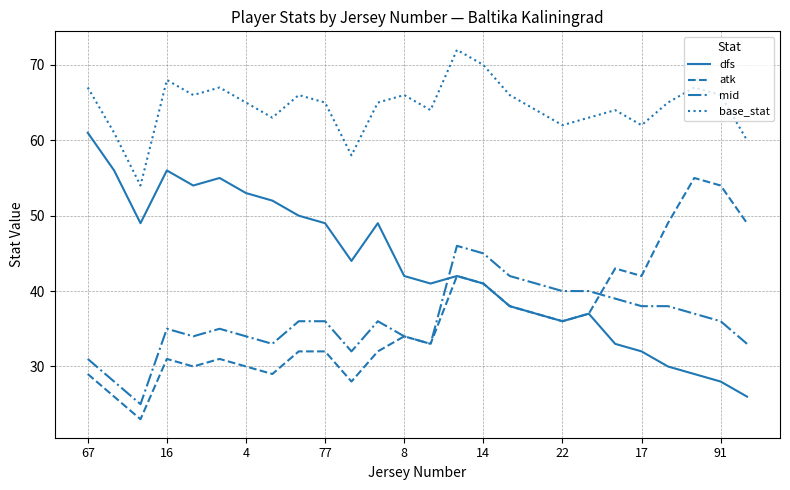

What is the greatest value displayed?

72